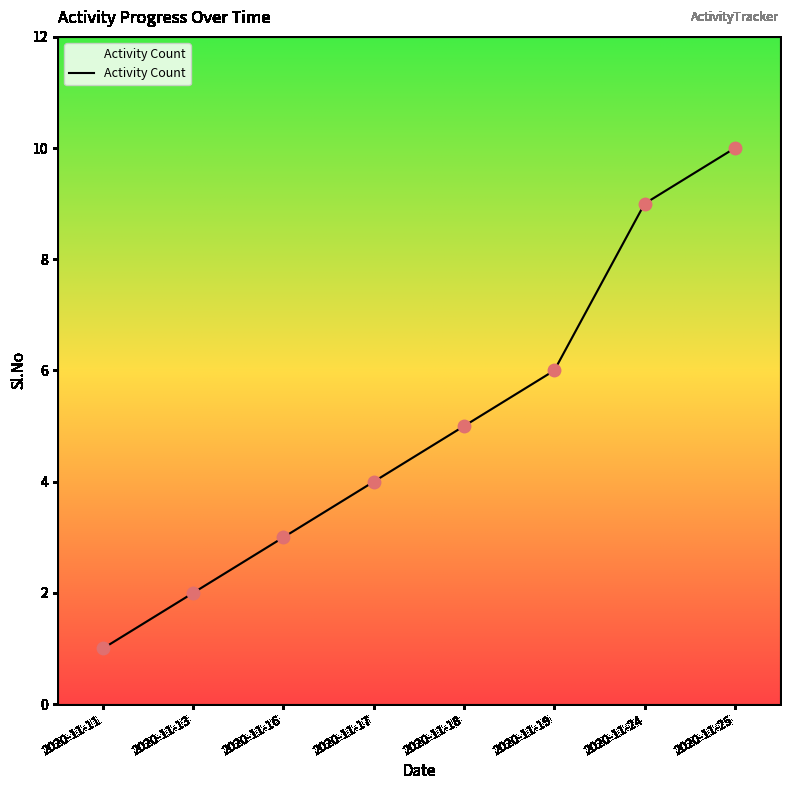

What is the change in value from 2020-11-18 to 2020-11-19?

+1